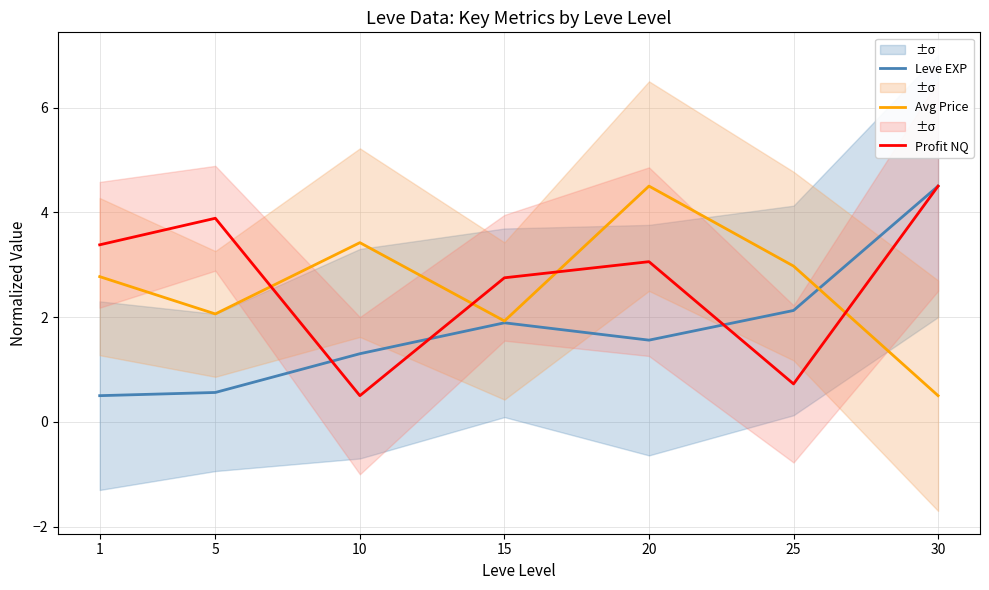

What is the value of the Profit NQ point at the 5th from the left?

3.1